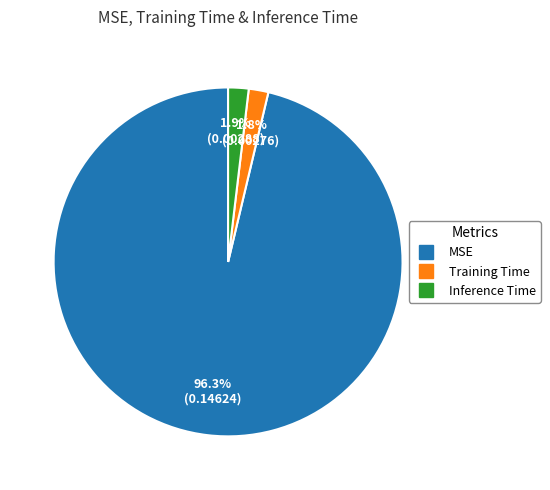

Which category has the biggest portion of the pie?

MSE